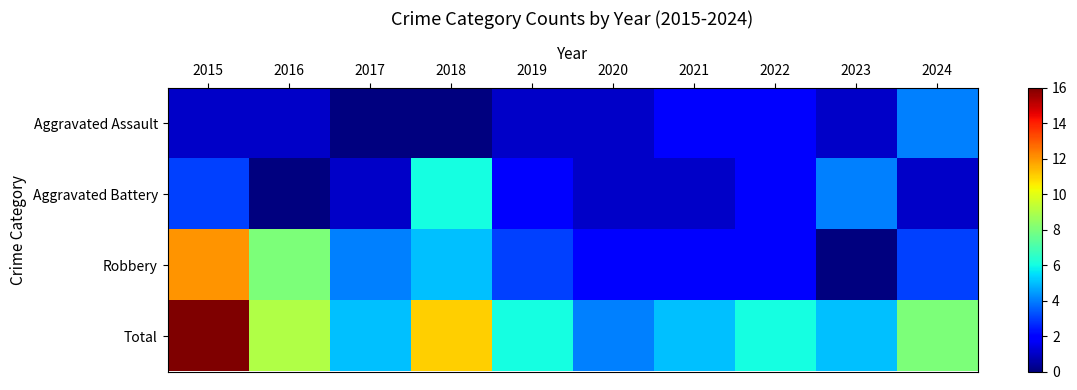

At how many categories does at least one series exceed 8?

3